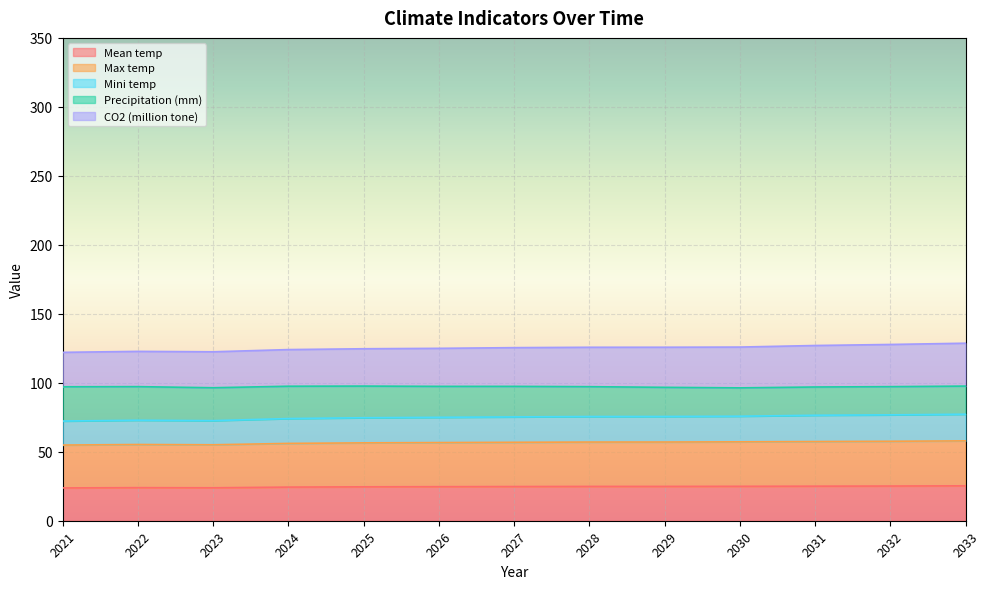

What is the difference between the Mean temp values at 2031 and 2029?

0.2